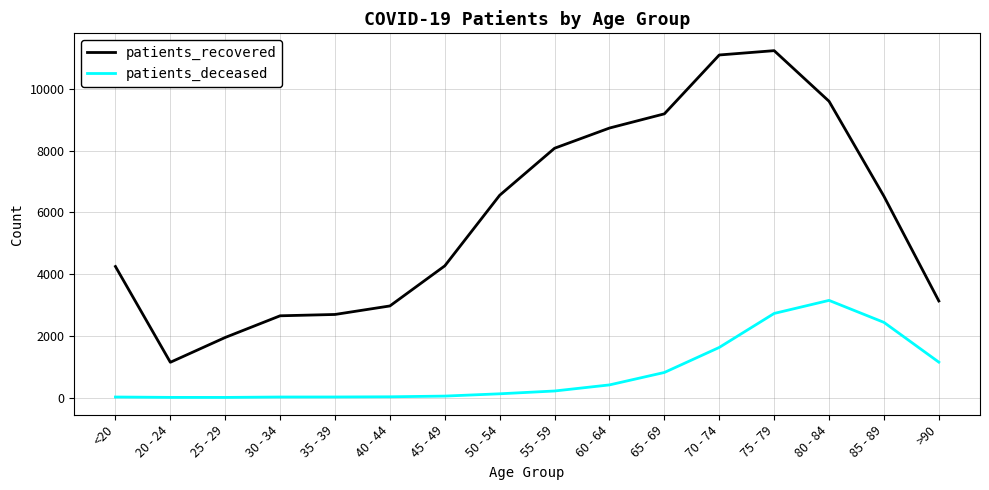

What is the maximum value for patients_recovered?

11236